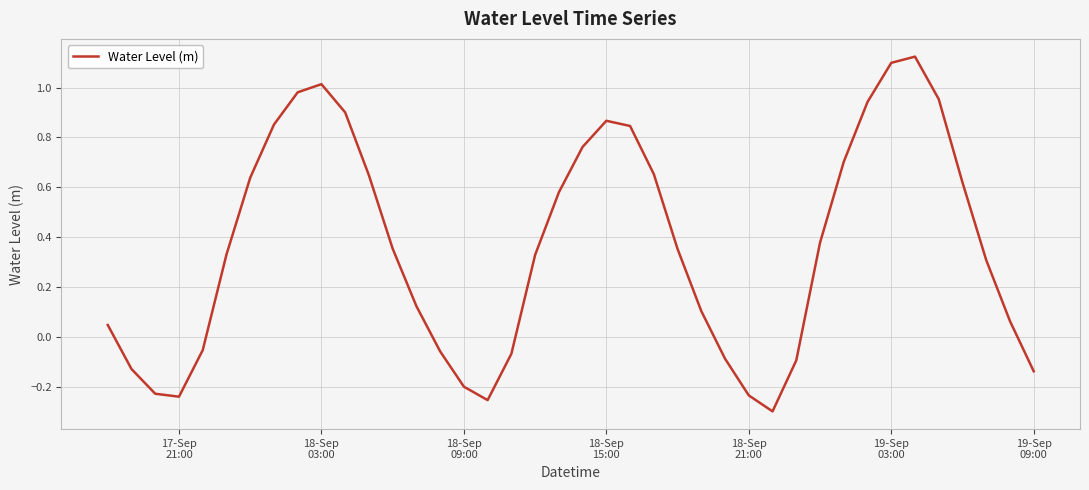

How many values exceed 0?

27